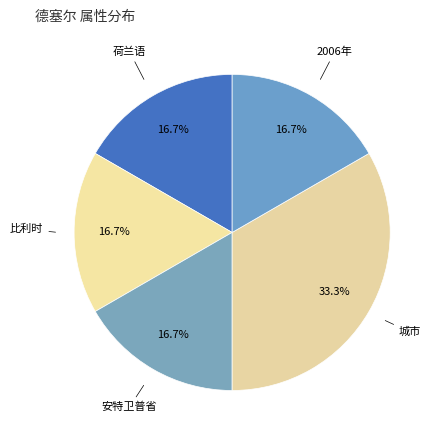

Count the number of slices in the pie.

5